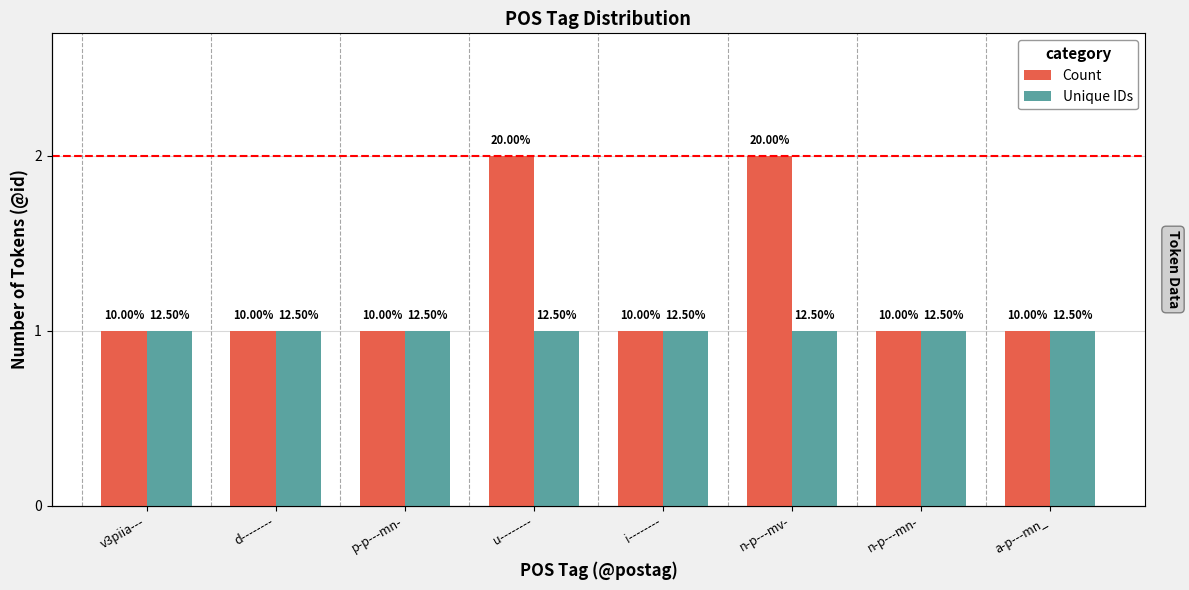

Are the bars grouped side by side (vs. stacked)?

Yes